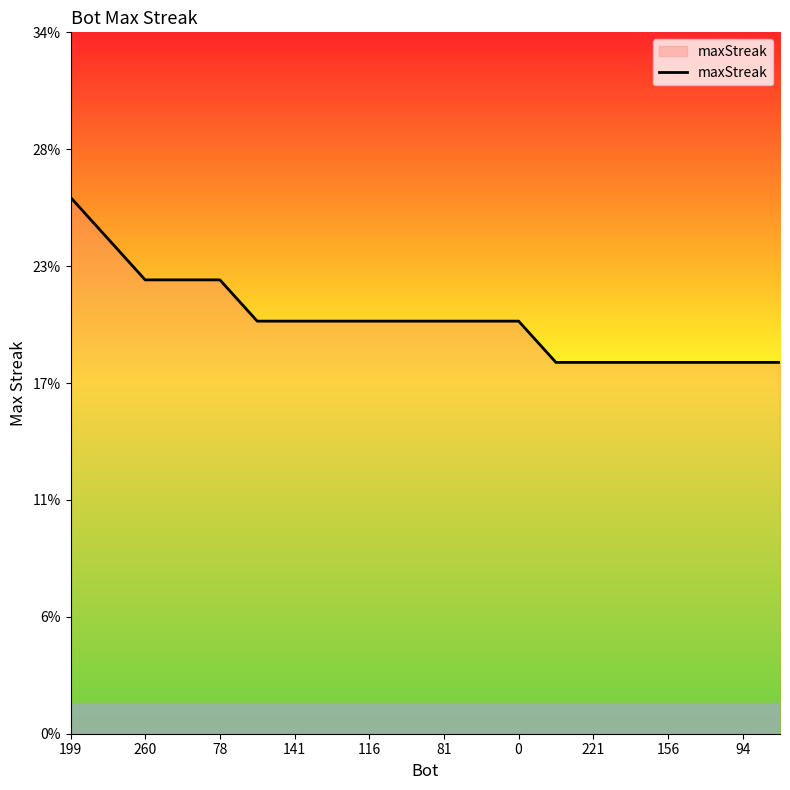

What is the maximum value shown in the chart?

26